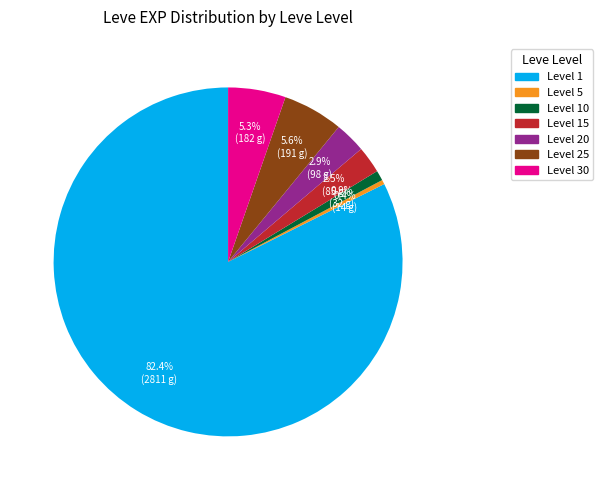

Is there a majority slice in this chart?

Yes